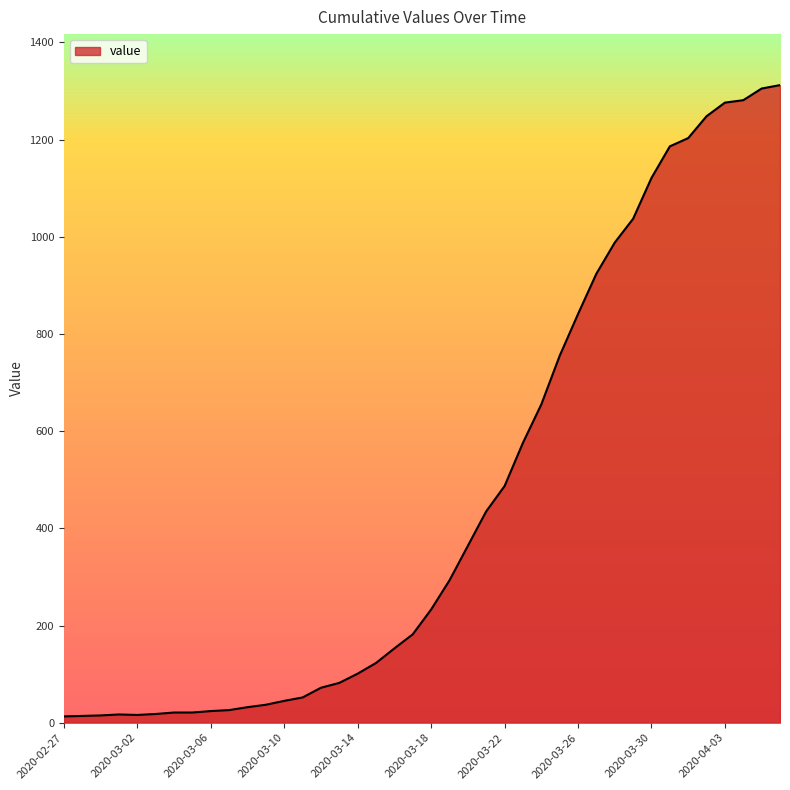

What is the difference between the maximum and minimum values?

1299